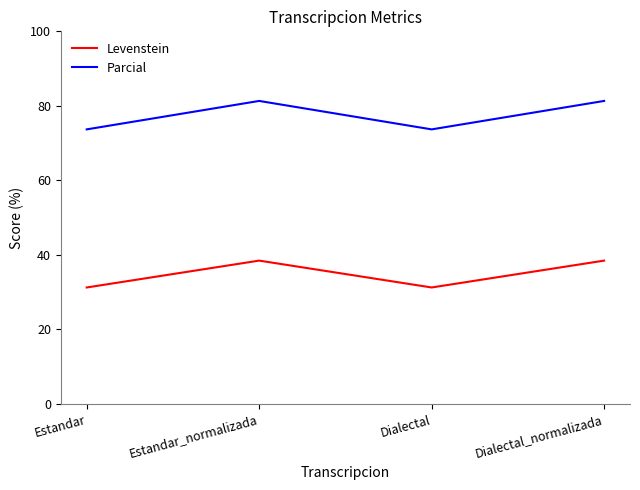

What is the minimum value for Parcial?

73.7